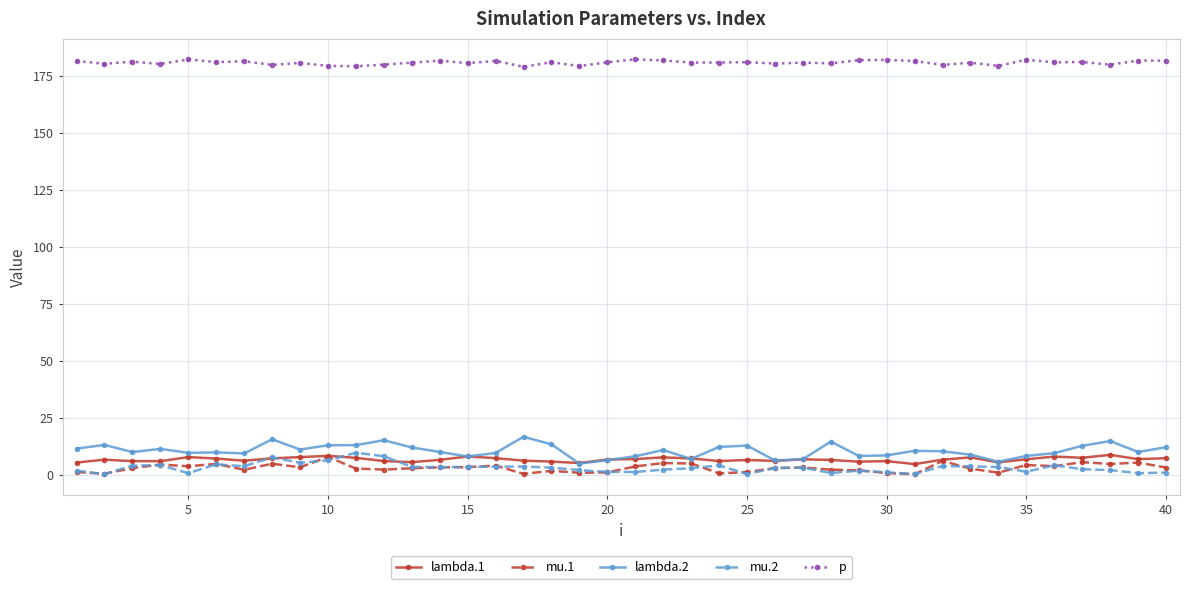

What is the maximum value for mu.1?

7.8